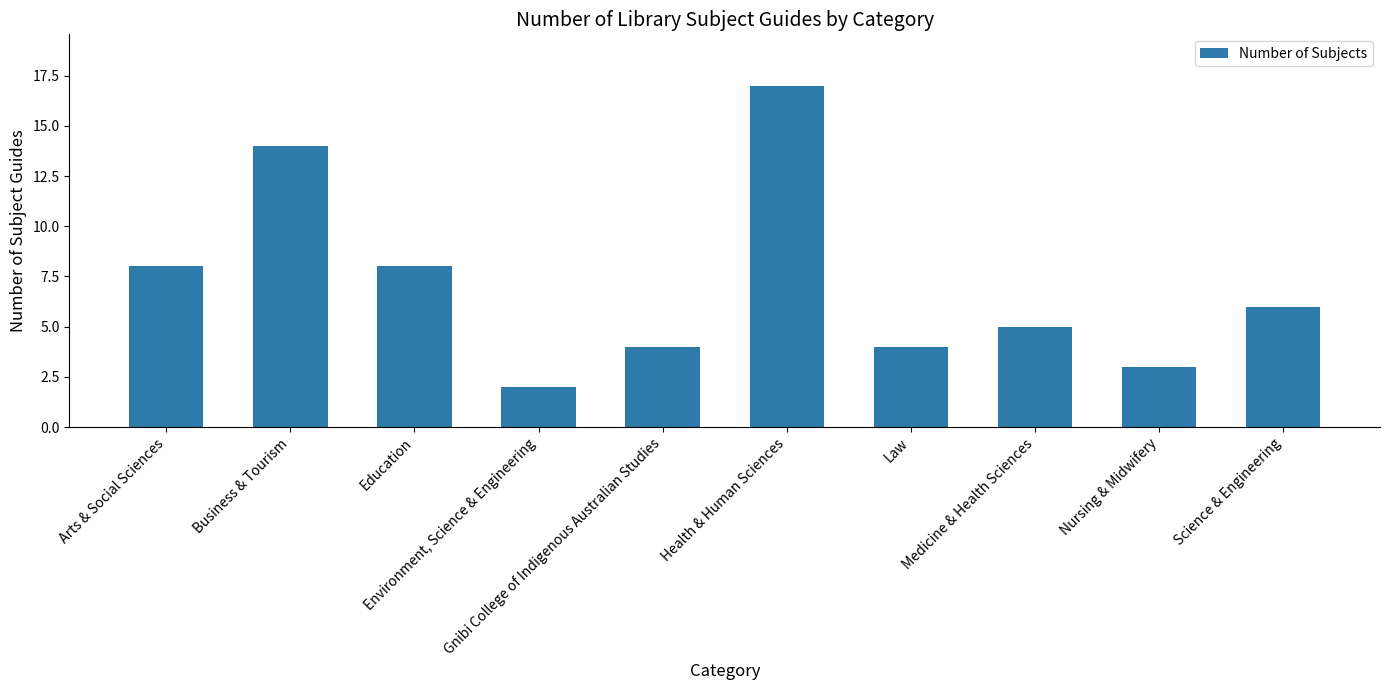

What is the value of the 1st bar from the left?

8